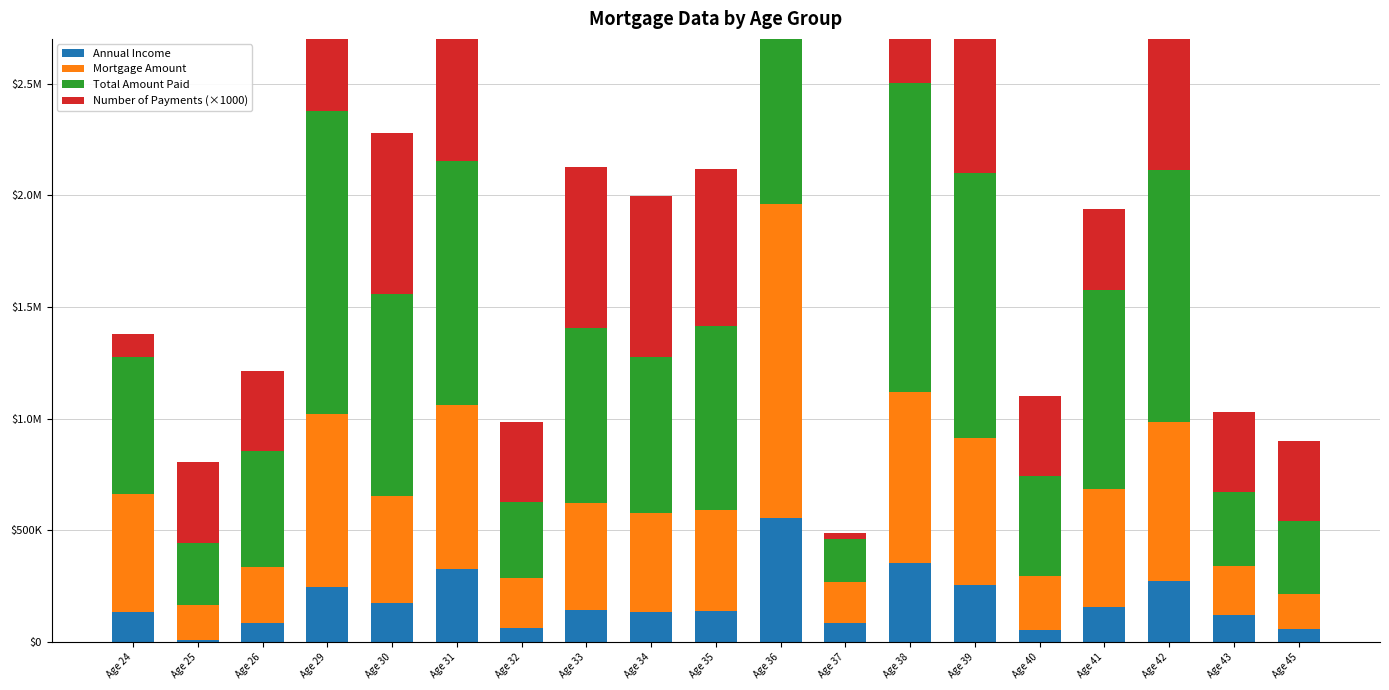

Rank the series by their maximum value, from highest to lowest.

Total Amount Paid, Number of Payments, Mortgage Amount, Annual Income